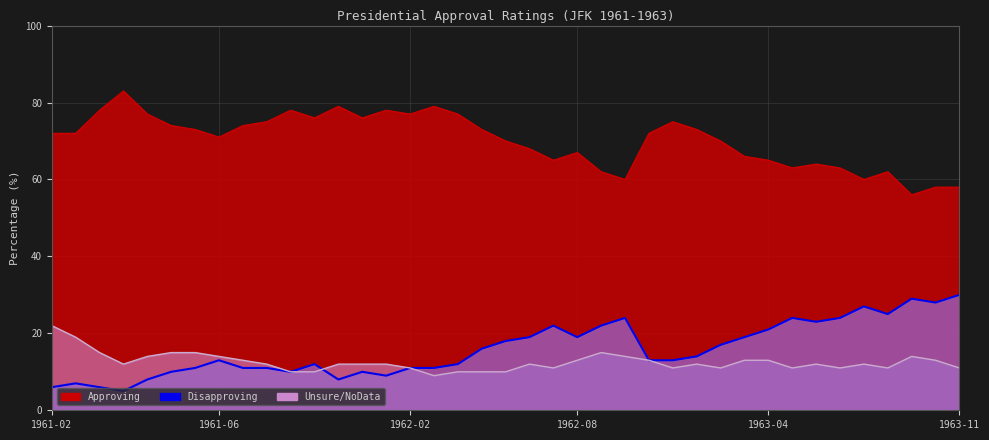

At how many categories does at least one series exceed 60?

34